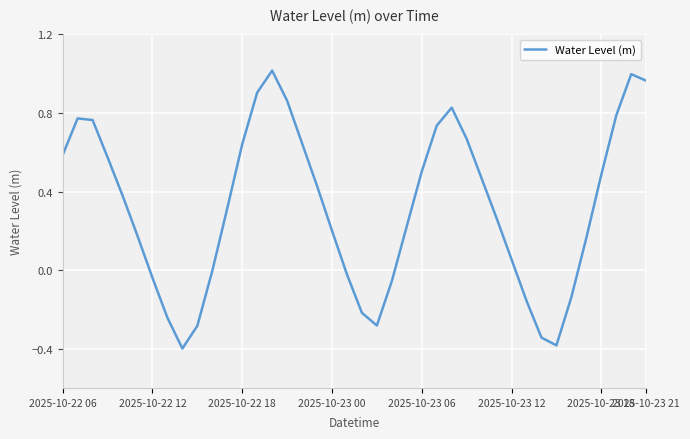

What is the smallest value displayed?

-0.4